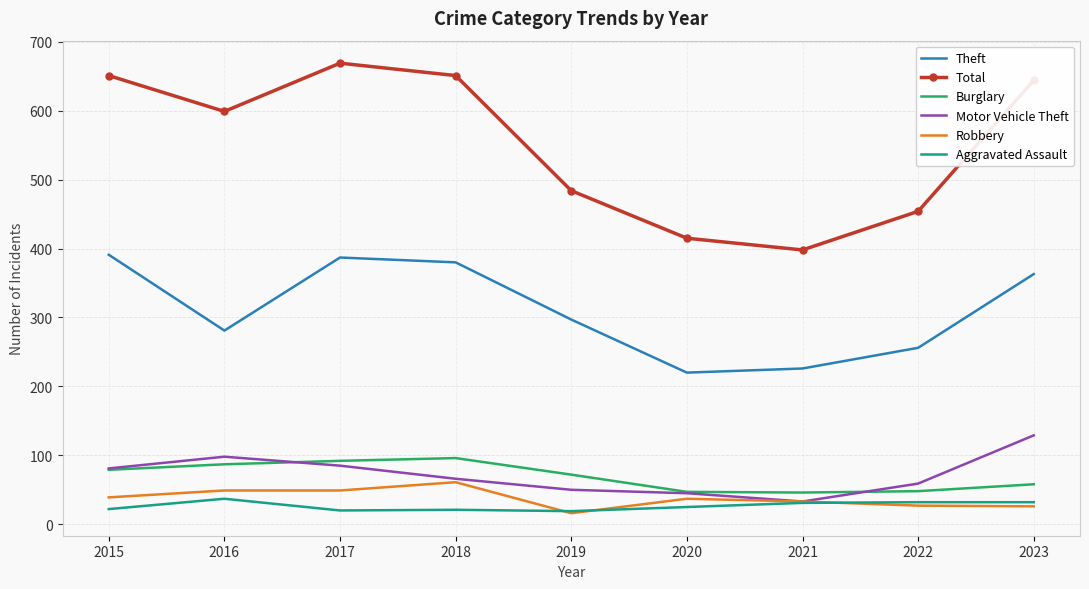

At which category does the chart reach its peak across all series?

2017